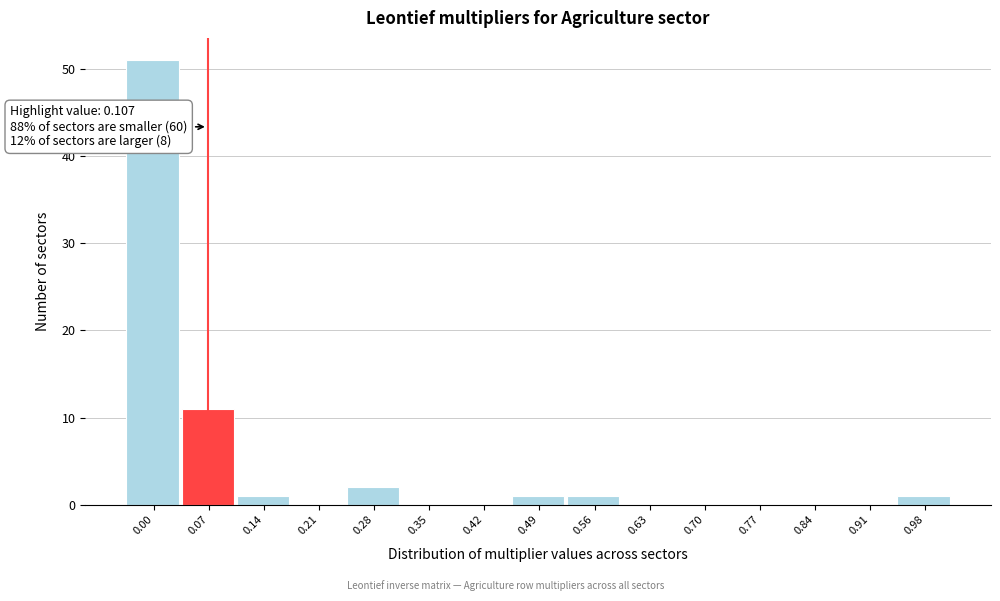

Reading right to left, extract all data points from this chart.

0.98=1	0.91=0	0.84=0	0.77=0	0.70=0	0.63=0	0.56=1	0.49=1	0.42=0	0.35=0	0.28=2	0.21=0	0.14=1	0.07=11	0.00=51